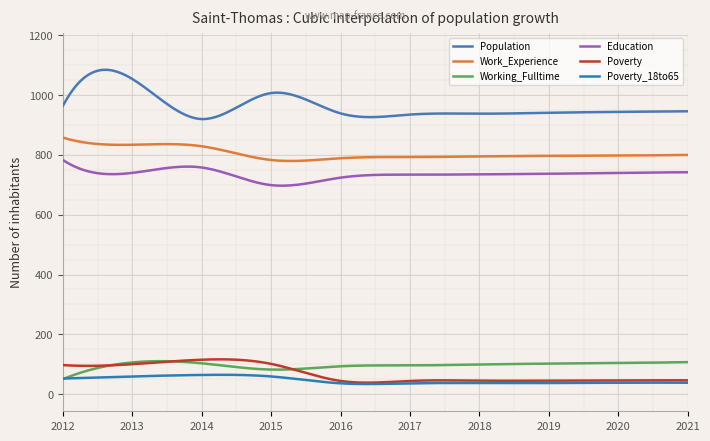

Does the chart display data point markers on the line(s)?

No